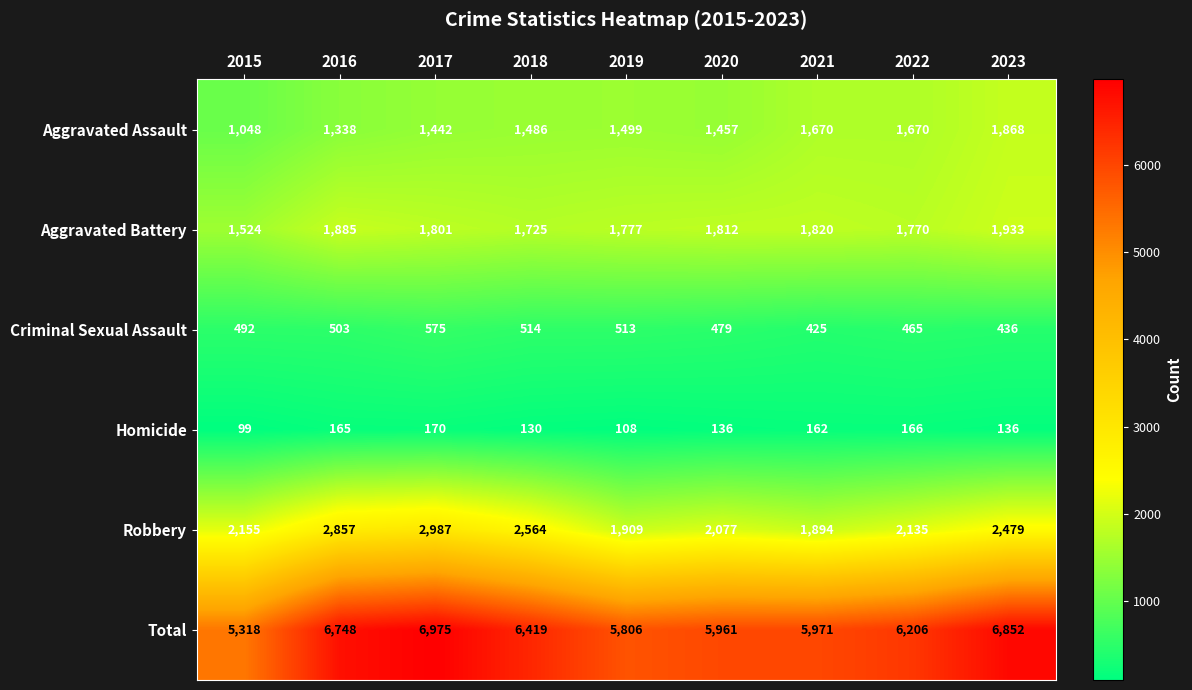

What is the smallest value displayed?

99